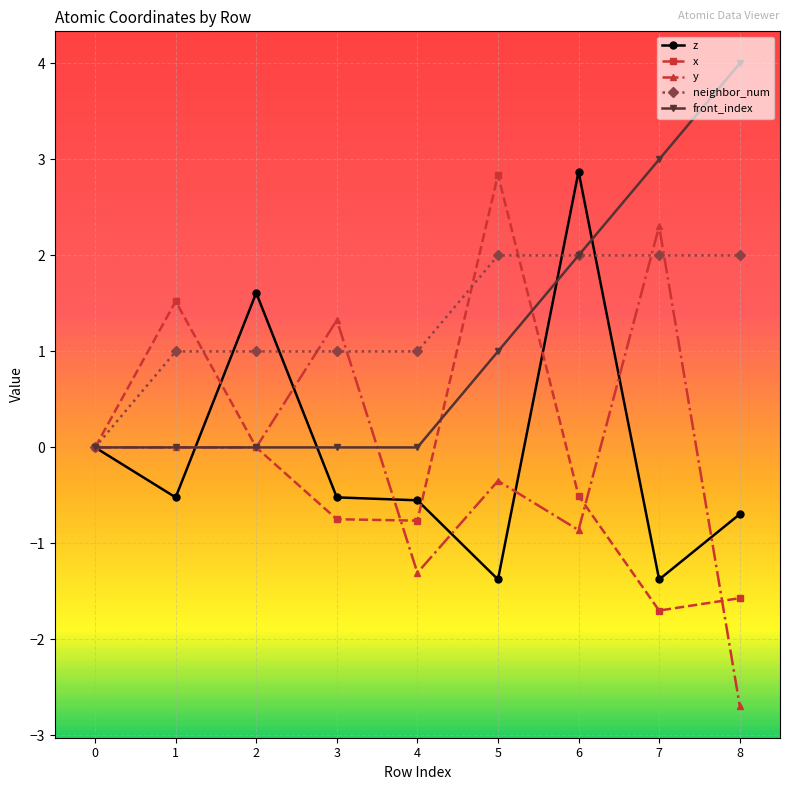

Is this an area chart (filled region under the line)?

No